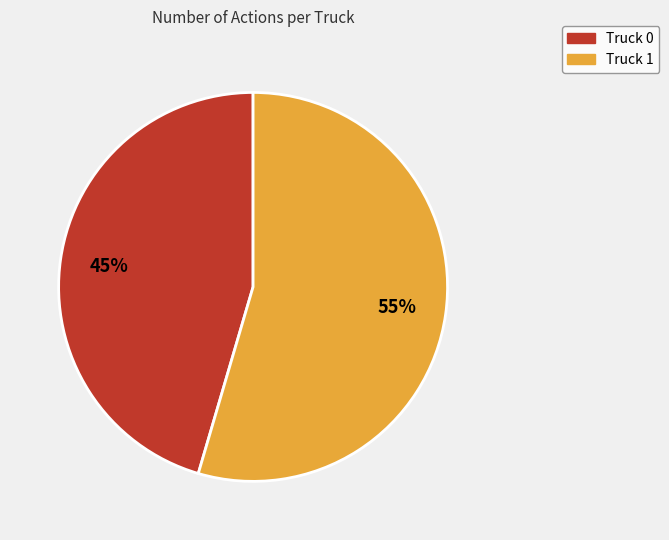

Is it true that Truck 1 is 55% of the pie?

True